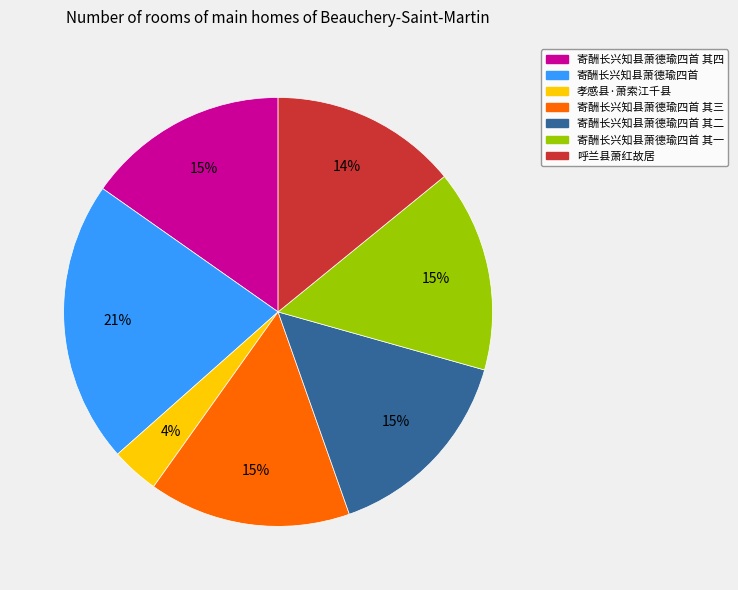

Does any single category account for the majority?

No